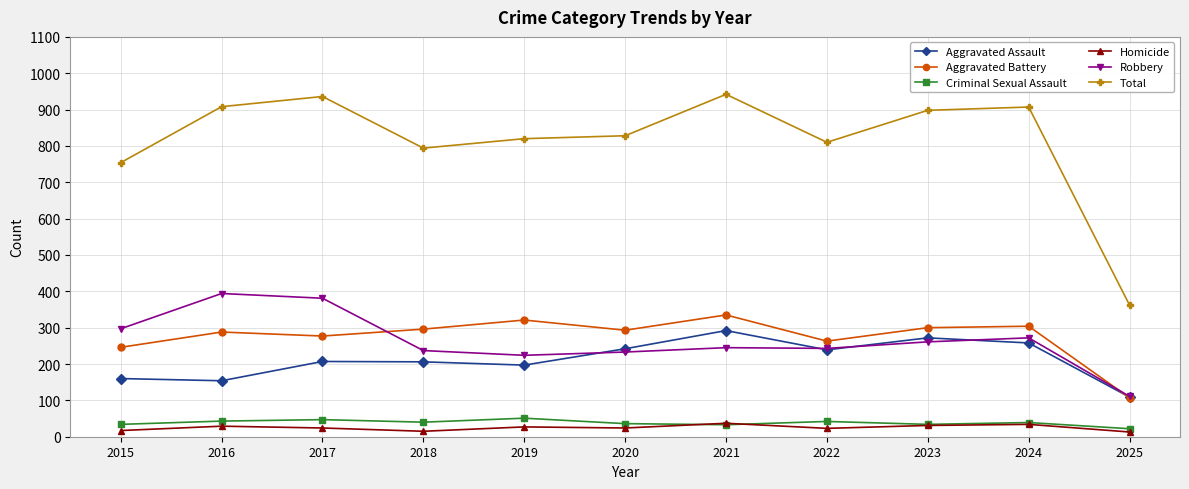

Between 2017 and 2025, which series saw the biggest shift?

Total